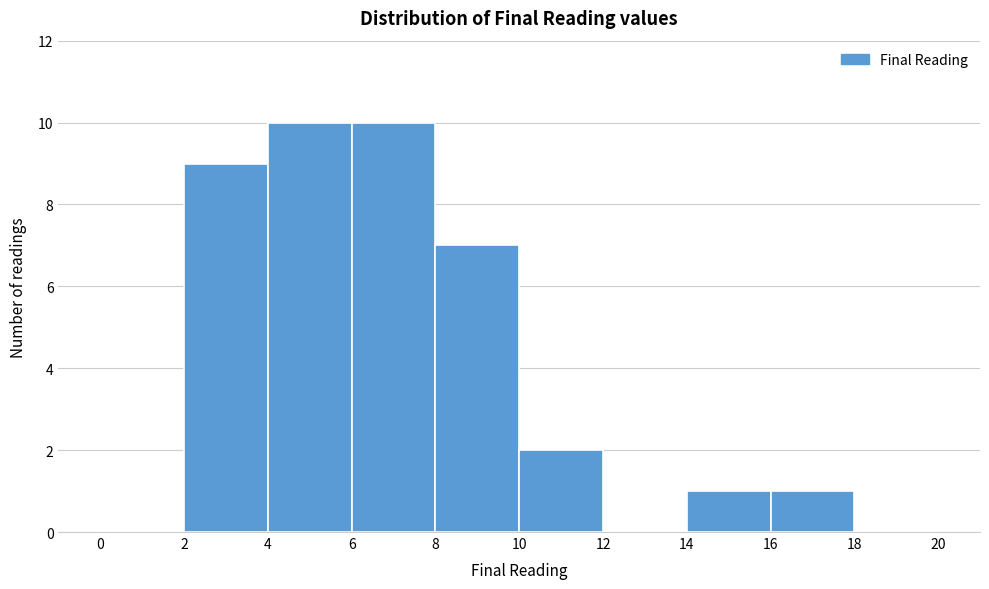

How tall is the bar that spans 8 to 10 on the x-axis? The values are not printed on the chart, so give them approximately, as read against the axis.

7